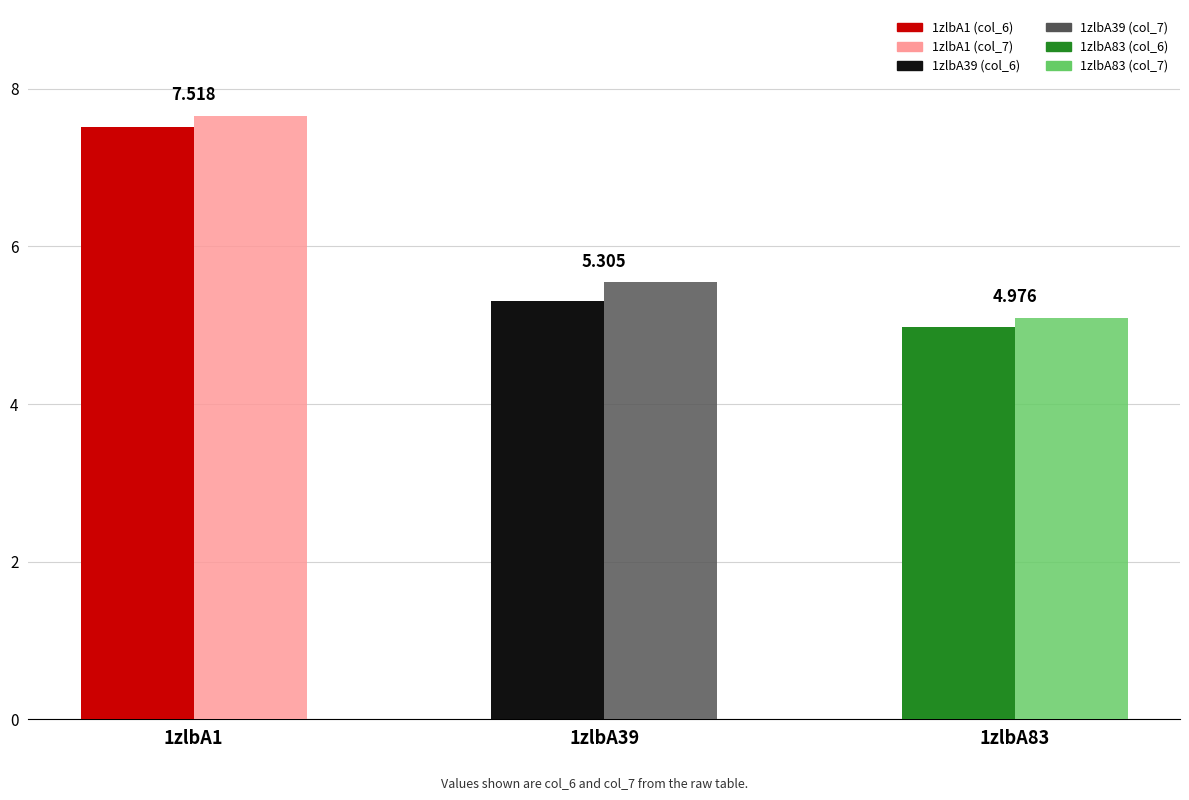

How many bars are there in total?

6